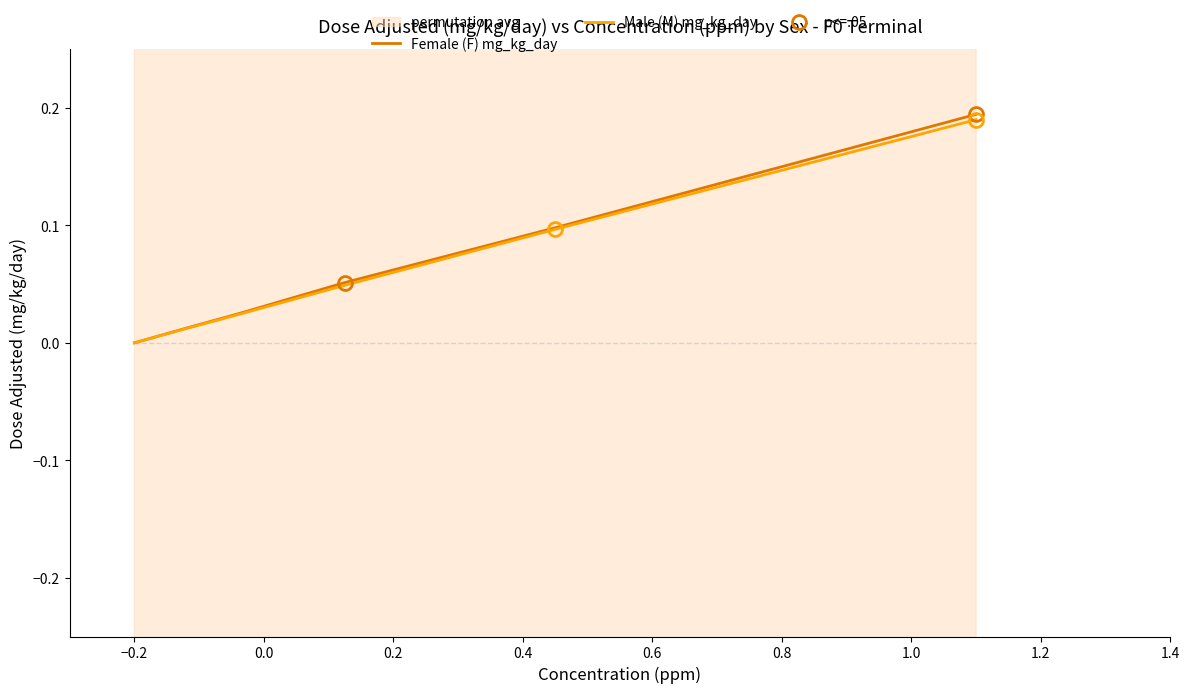

True or false: Male (M) mg_kg_day and Female (F) mg_kg_day cross at least once.

False